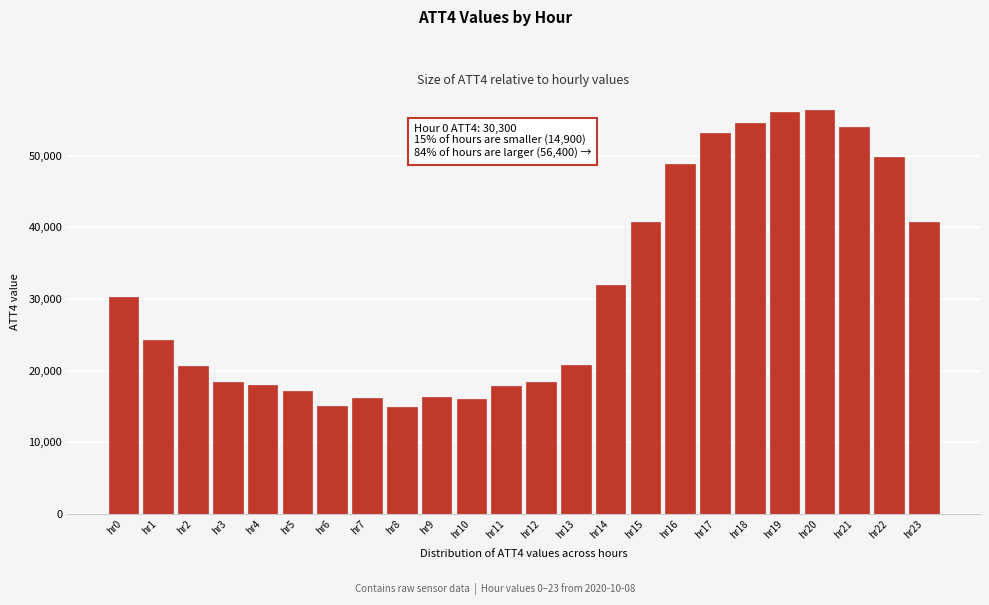

Is it true that the value at hr12 is 18500?

True